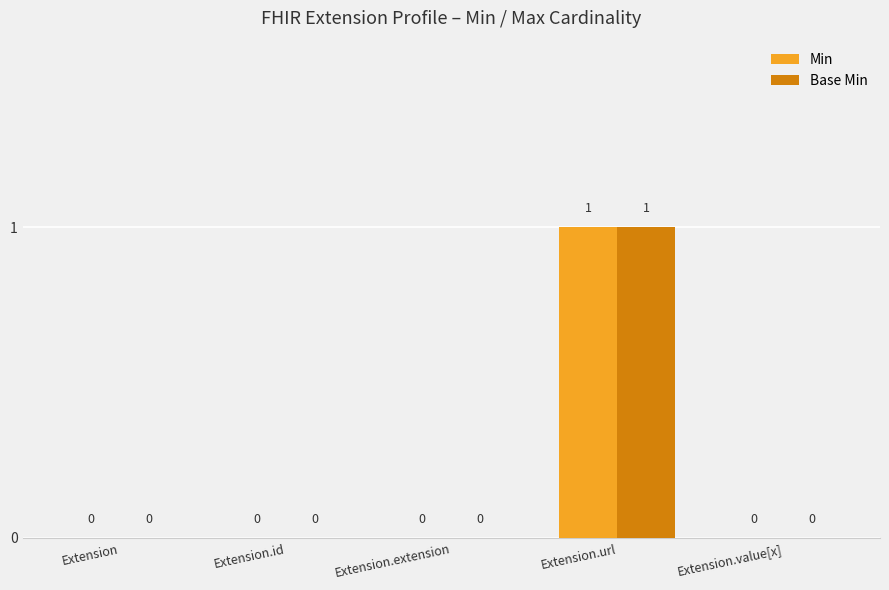

The value of Base Min at Extension.extension is 0. True or false?

True